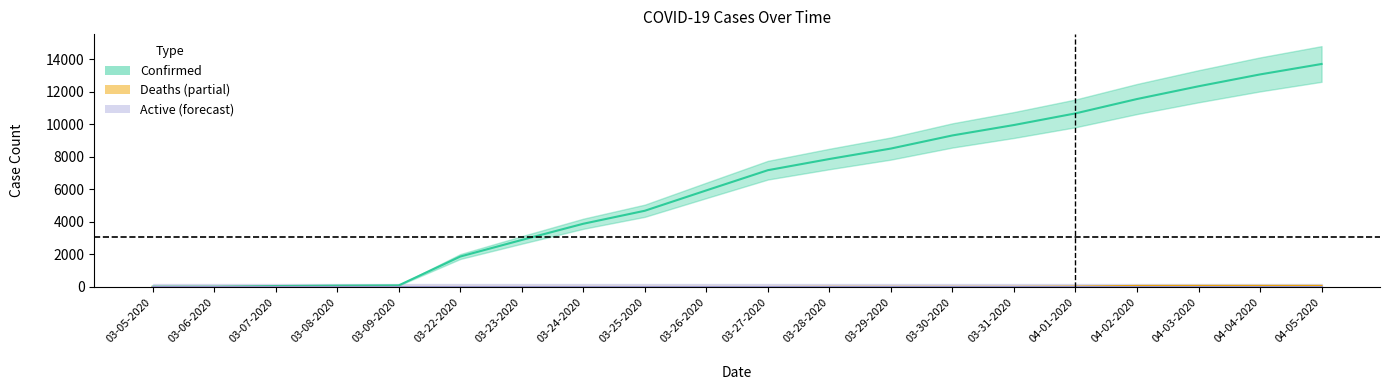

What is the value of the Confirmed point at the 4th from the left?

83